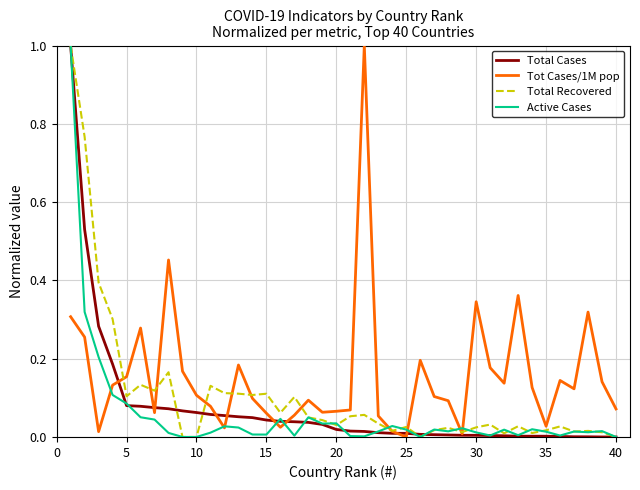

Which series has the largest total across all categories?

Tot Cases/1M pop